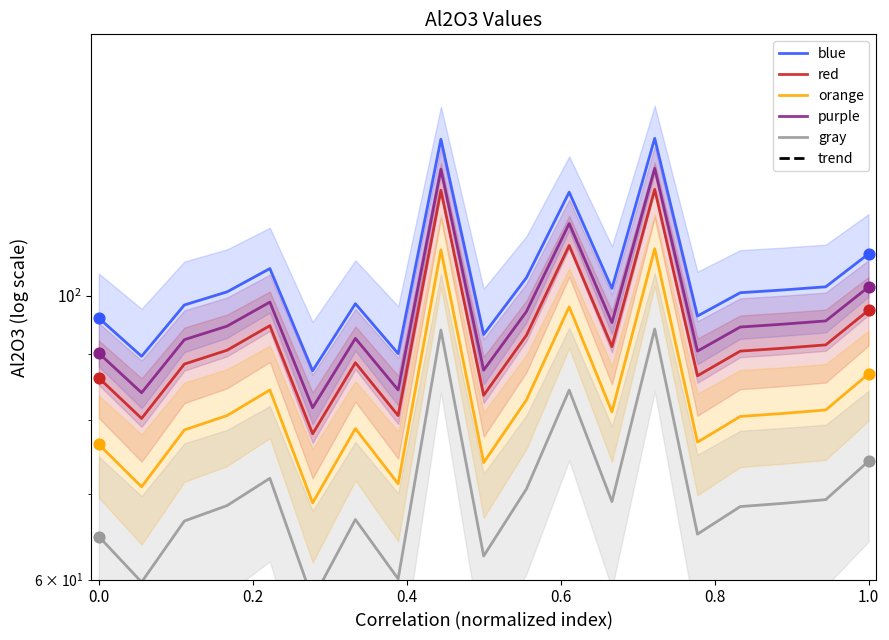

What are all the series names shown in the legend?

blue, red, orange, purple, gray, trend